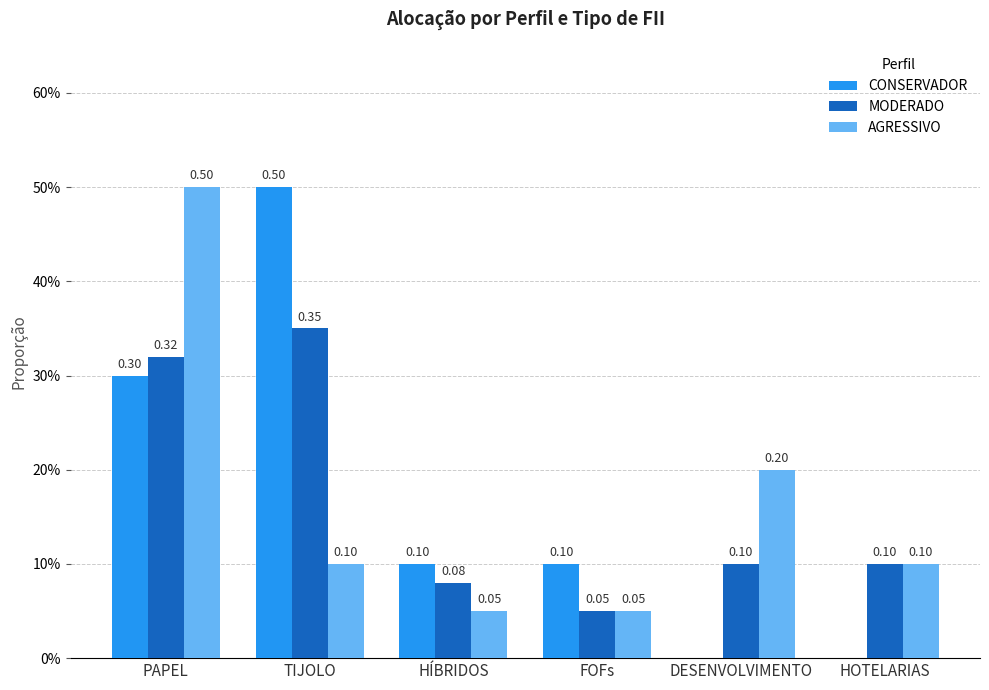

At which category is the sum across all series the highest?

PAPEL